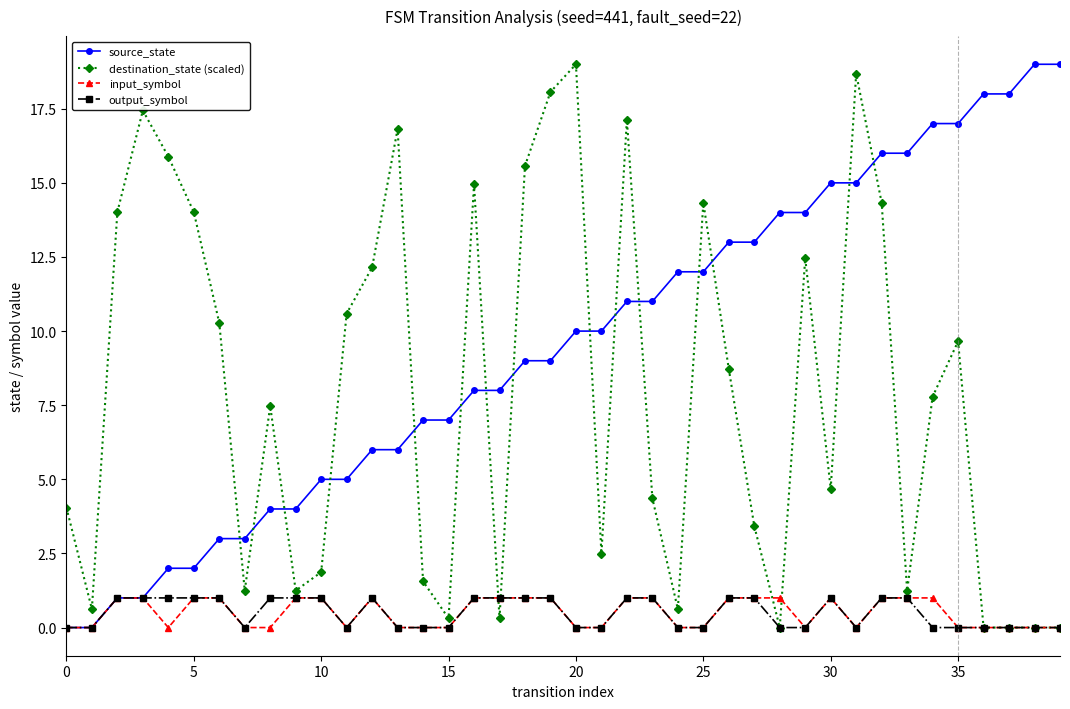

True or false: output_symbol has more than 0 points higher than both neighbors.

True